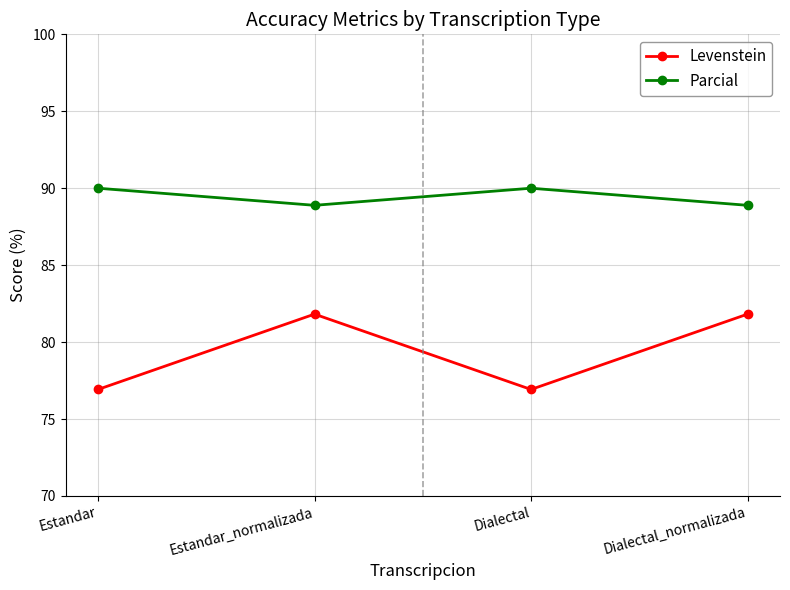

How many distinct data groups are displayed?

2